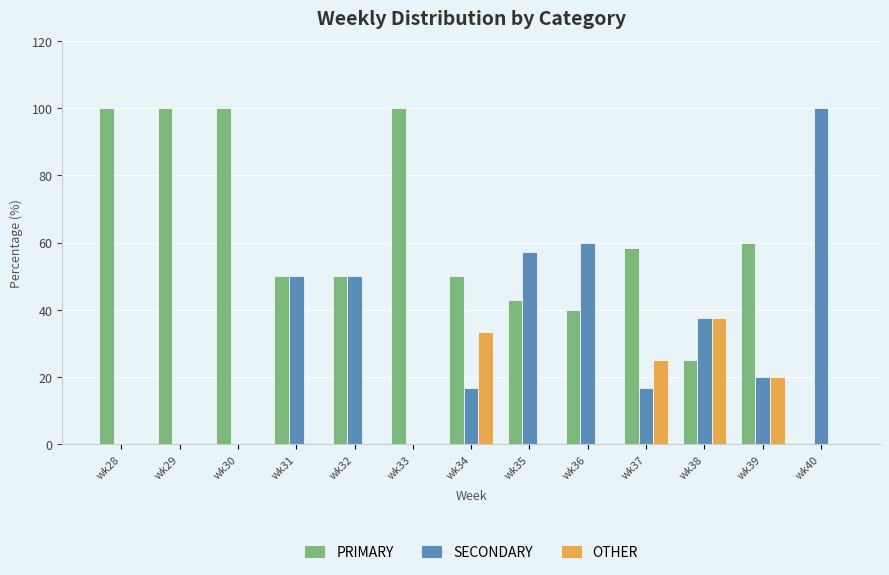

True or false: SECONDARY has a value of 60.0 at wk36.

True